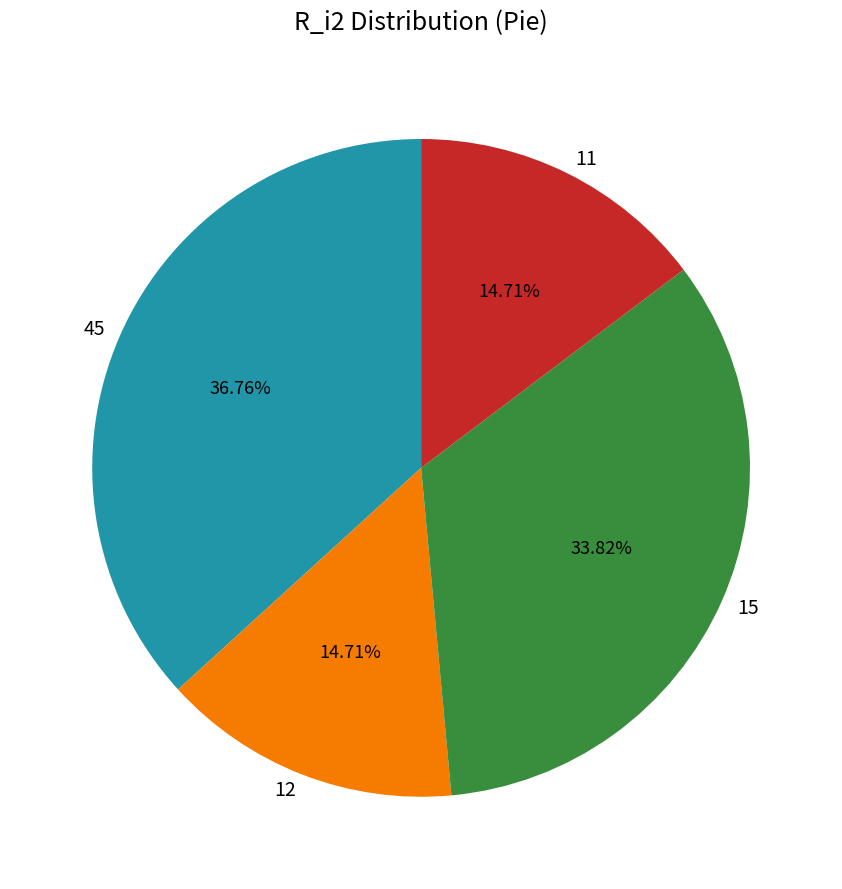

Is there a majority slice in this chart?

No